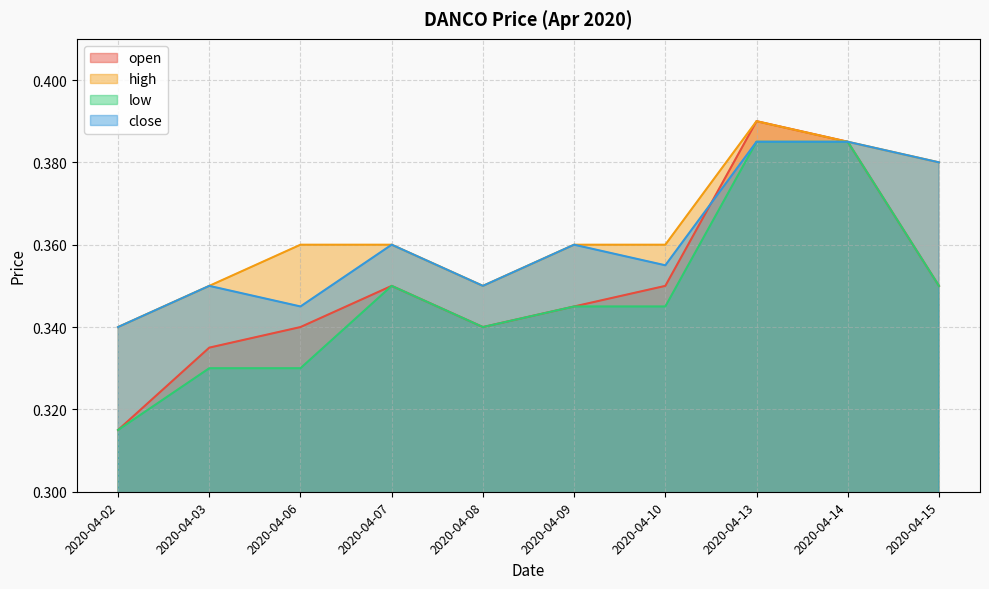

Where is the first local minimum for high?

2020-04-08